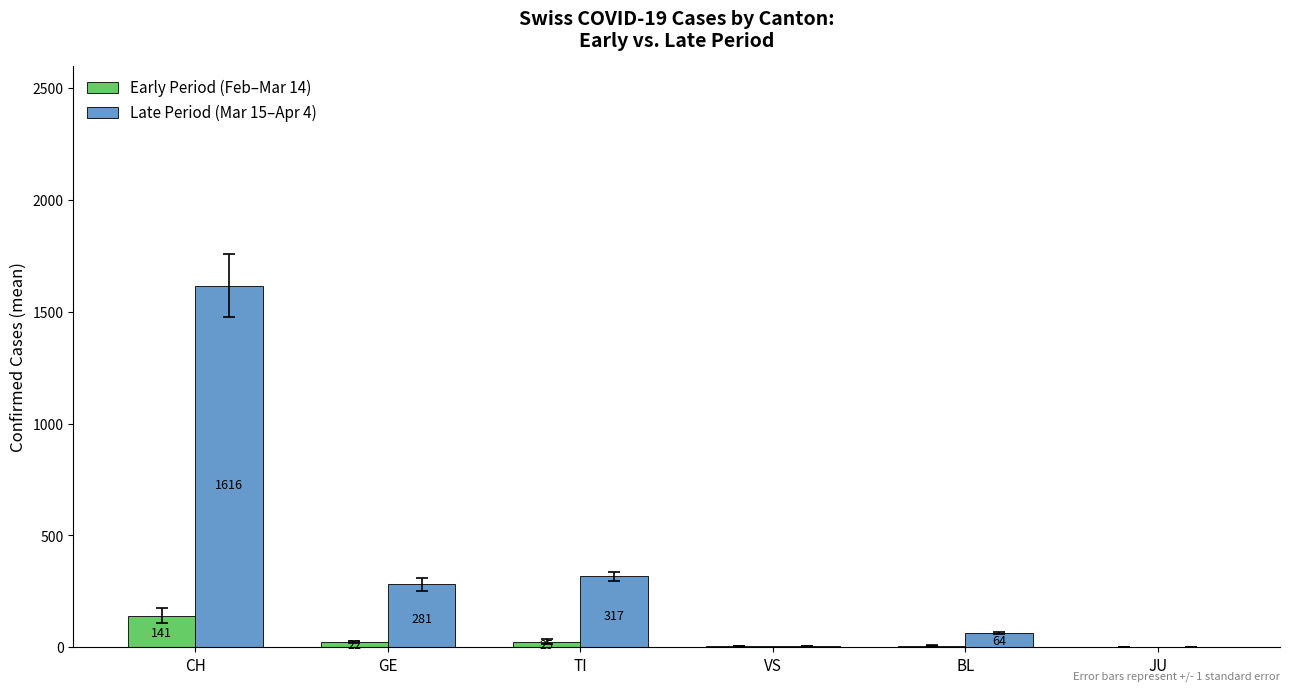

Between GE and TI, which series saw the biggest shift?

Late Period (Mar 15–Apr 4)